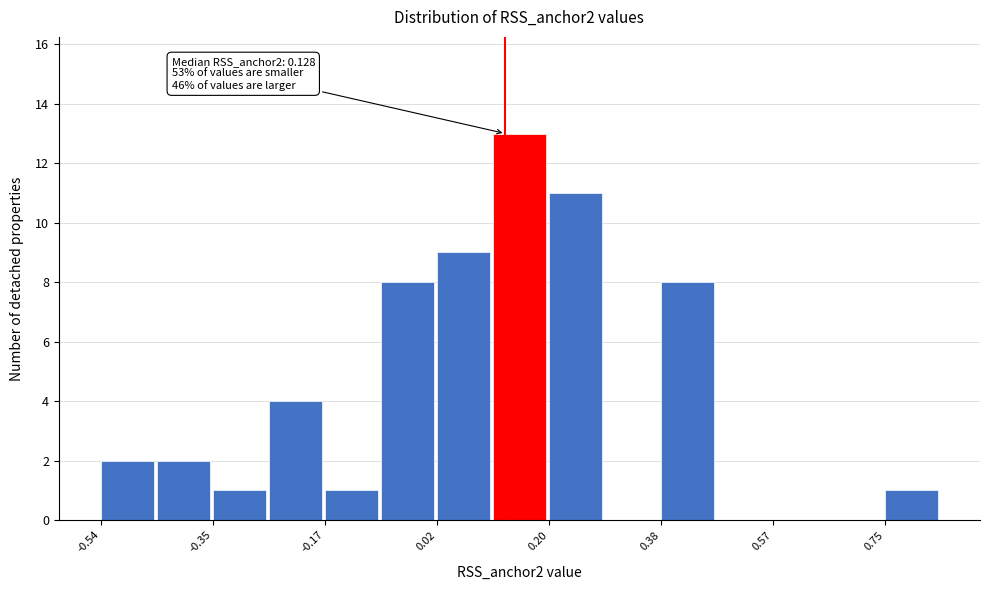

Over which range of the x-axis is the bar tallest?

0.10 to 0.20